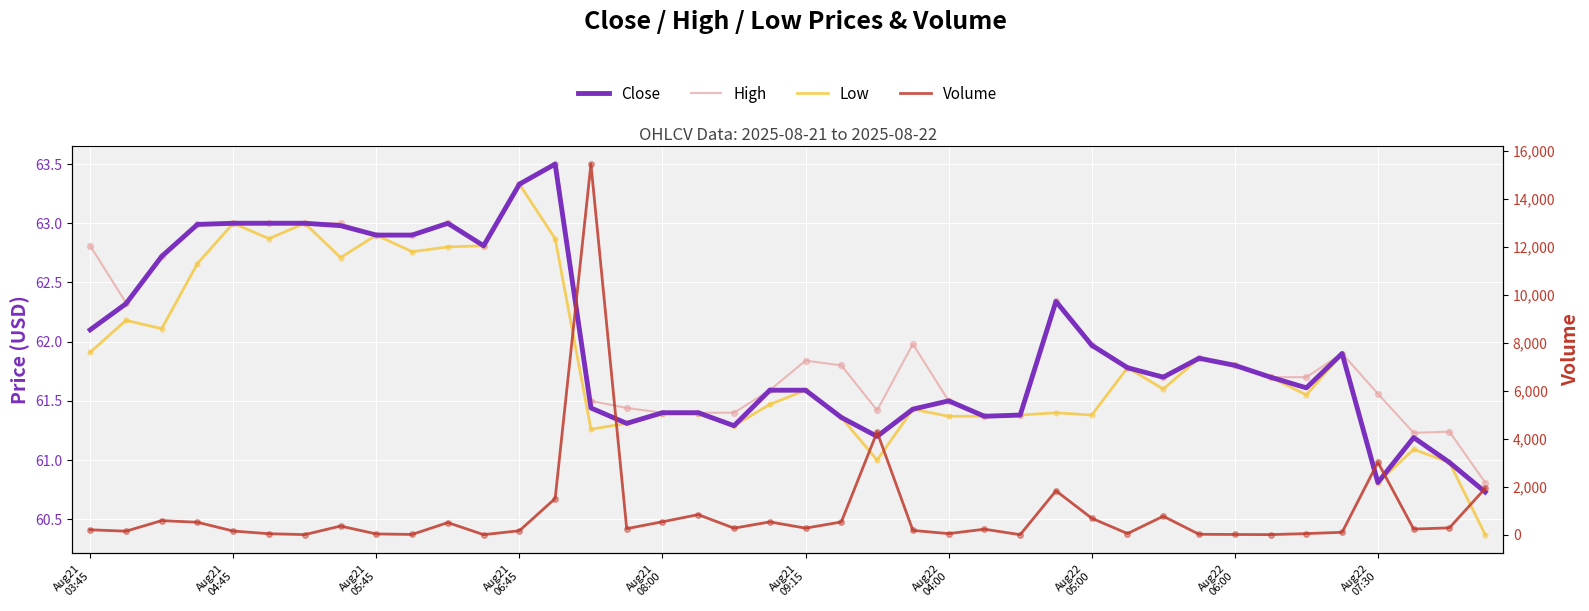

What are all the series names shown in the legend?

Close, High, Low, Volume